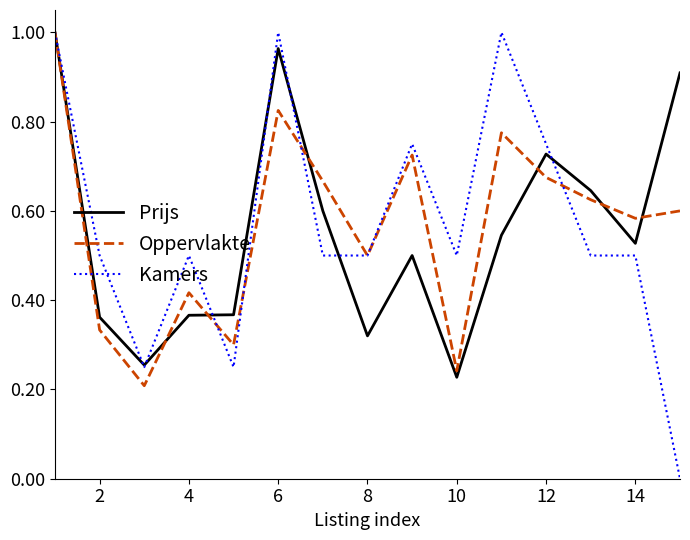

Which series has the largest range (max minus min)?

Kamers